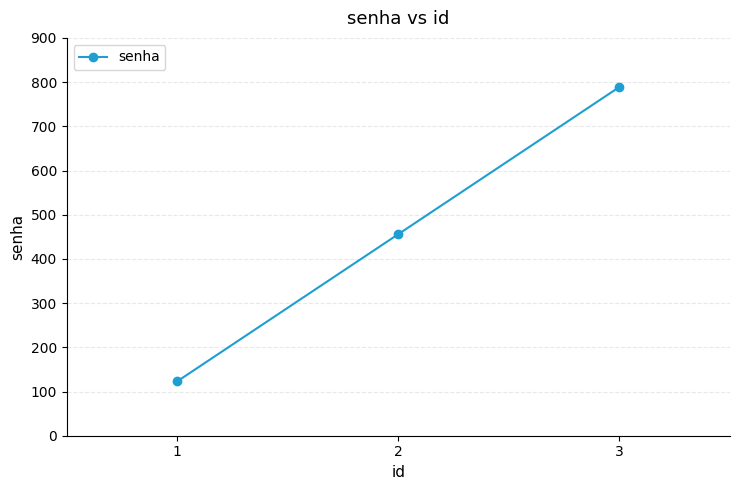

At which category does the chart reach its minimum across all series?

1